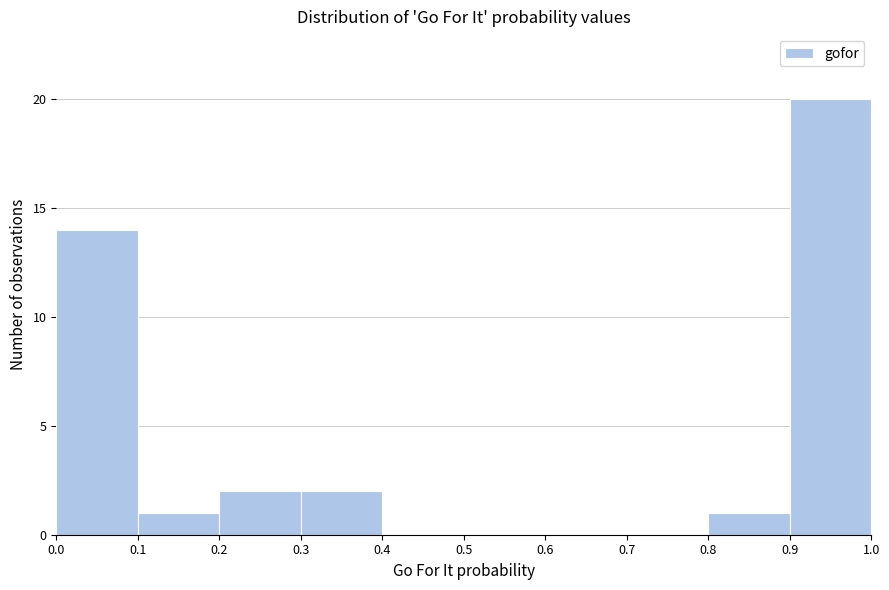

What is the height of the bar covering 0.3 to 0.4 on the x-axis? The values are not printed on the chart, so give them approximately, as read against the axis.

2